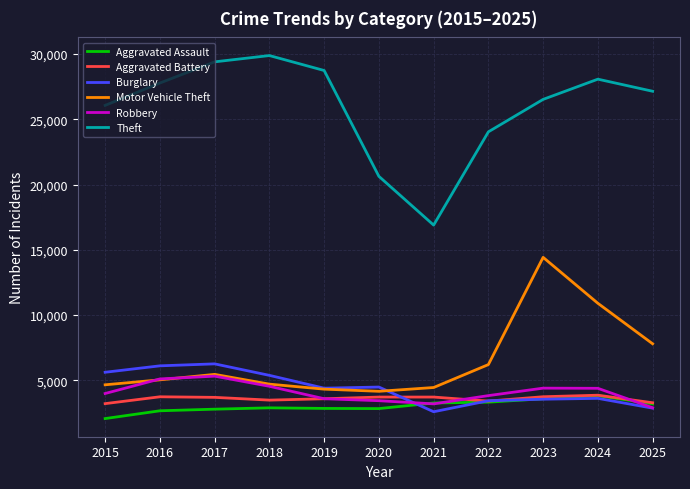

What is the lowest value of the Aggravated Battery series?

3223